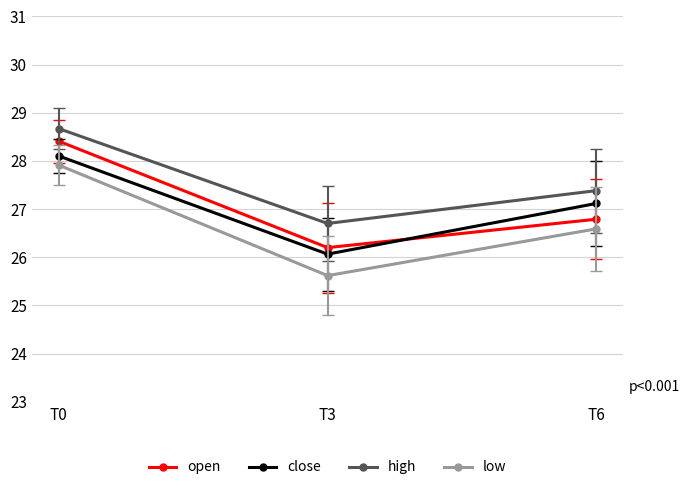

Count the number of data series in this chart.

4